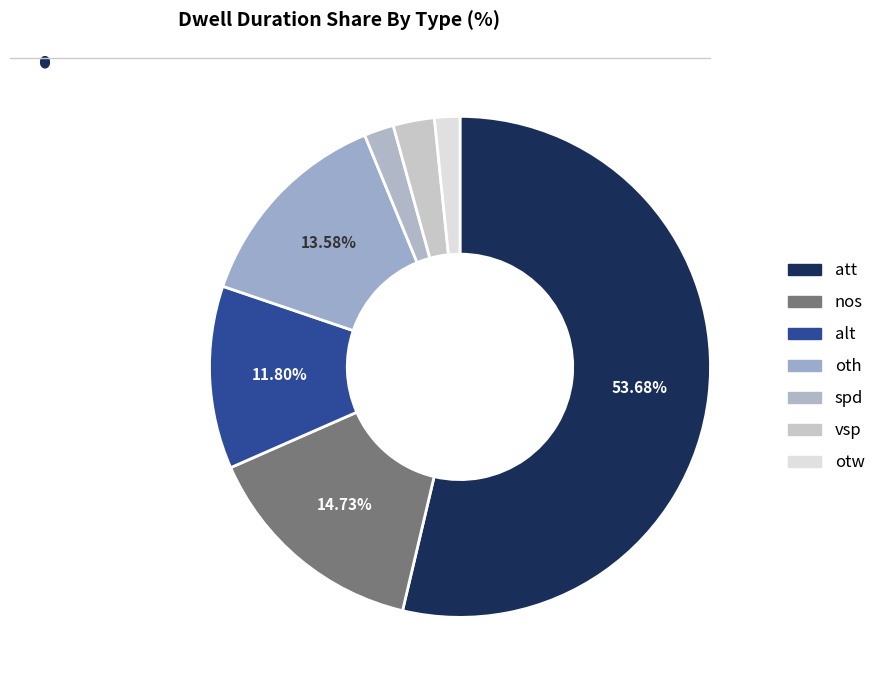

Which slice is the smallest?

otw